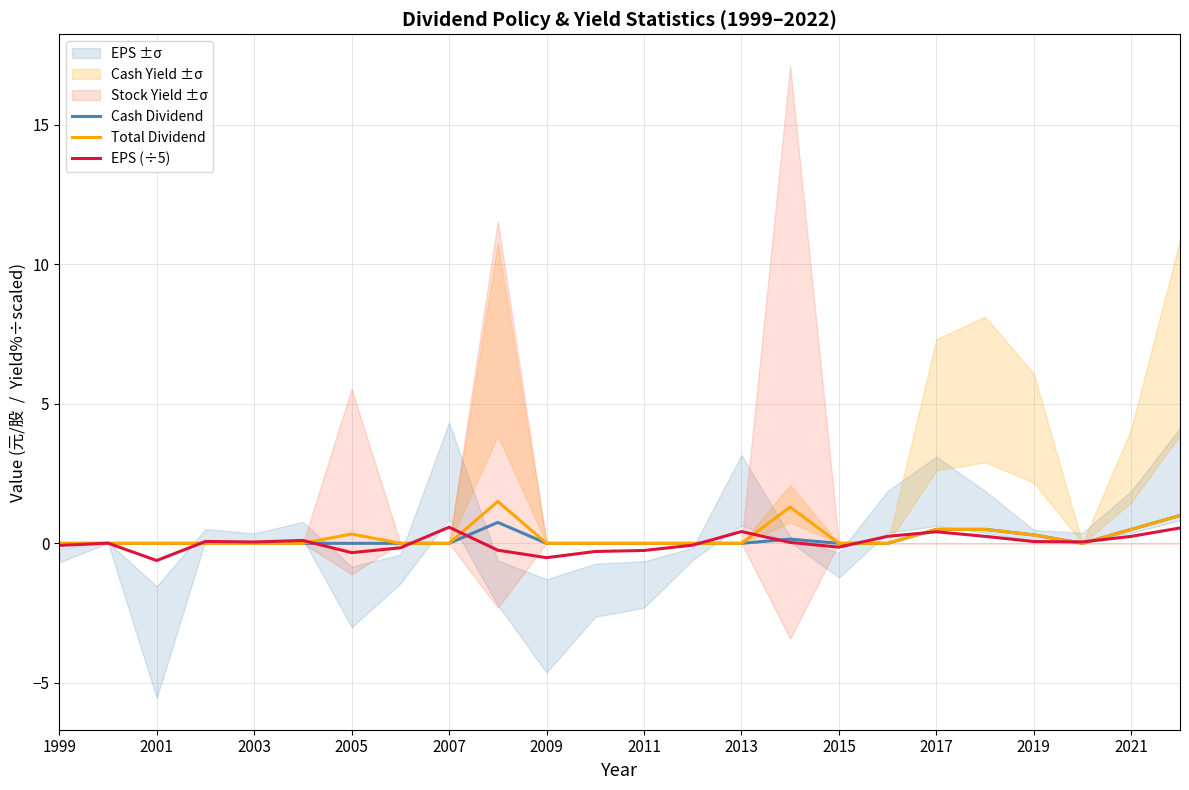

In Total Dividend, how many points are higher than both neighbors (excluding endpoints)?

3